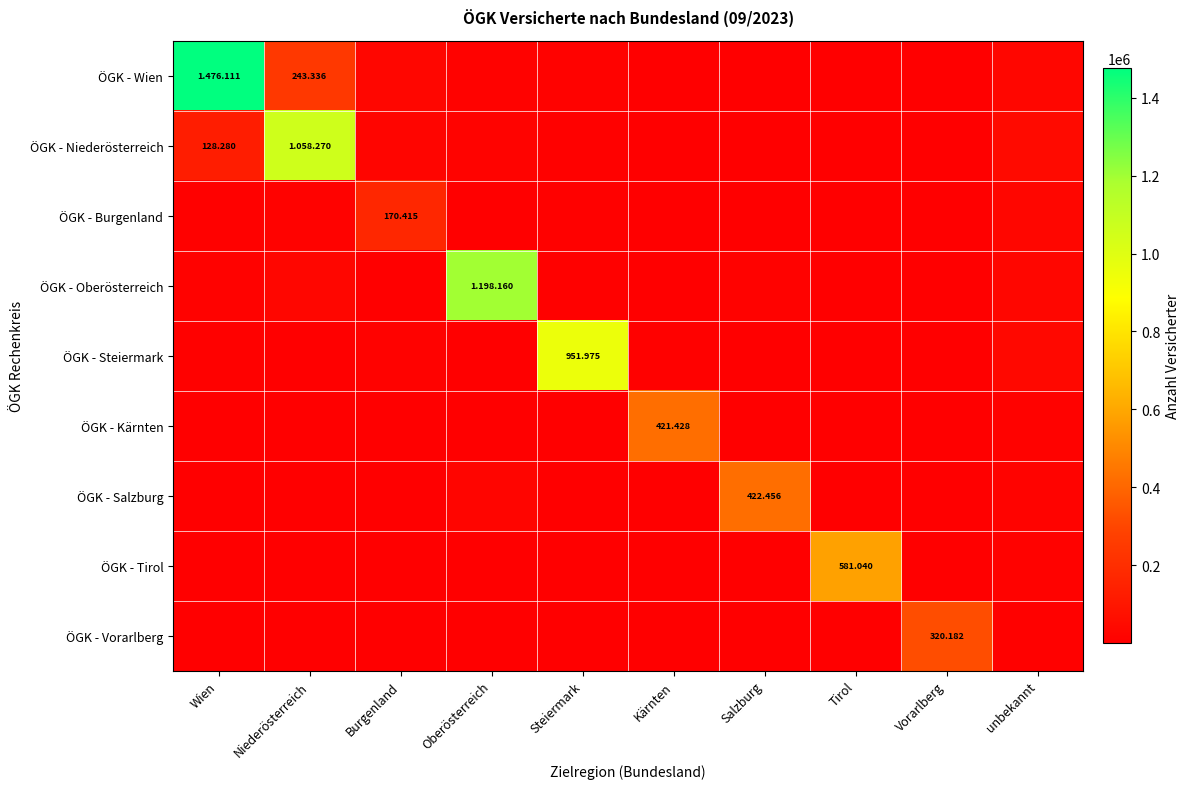

Where does the ÖGK - Burgenland series first go above 6389?

Wien